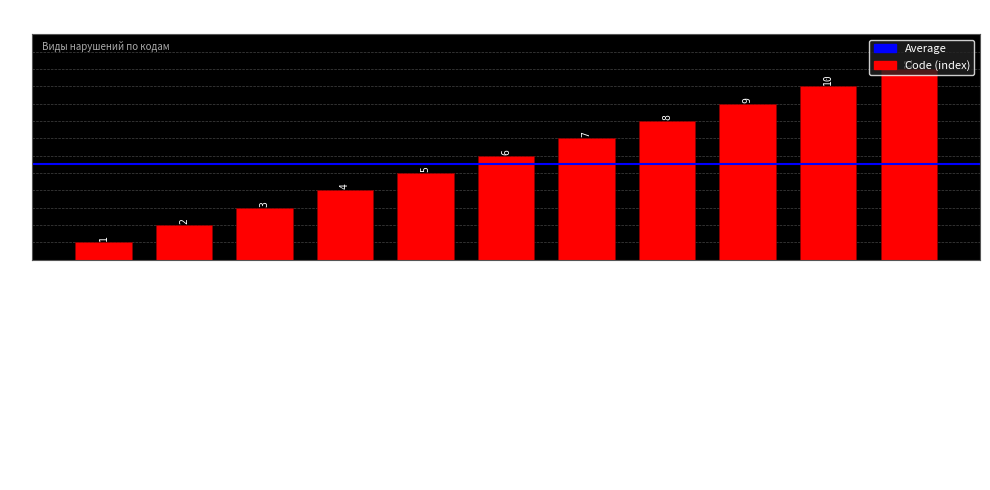

What is the maximum value shown in the chart?

11